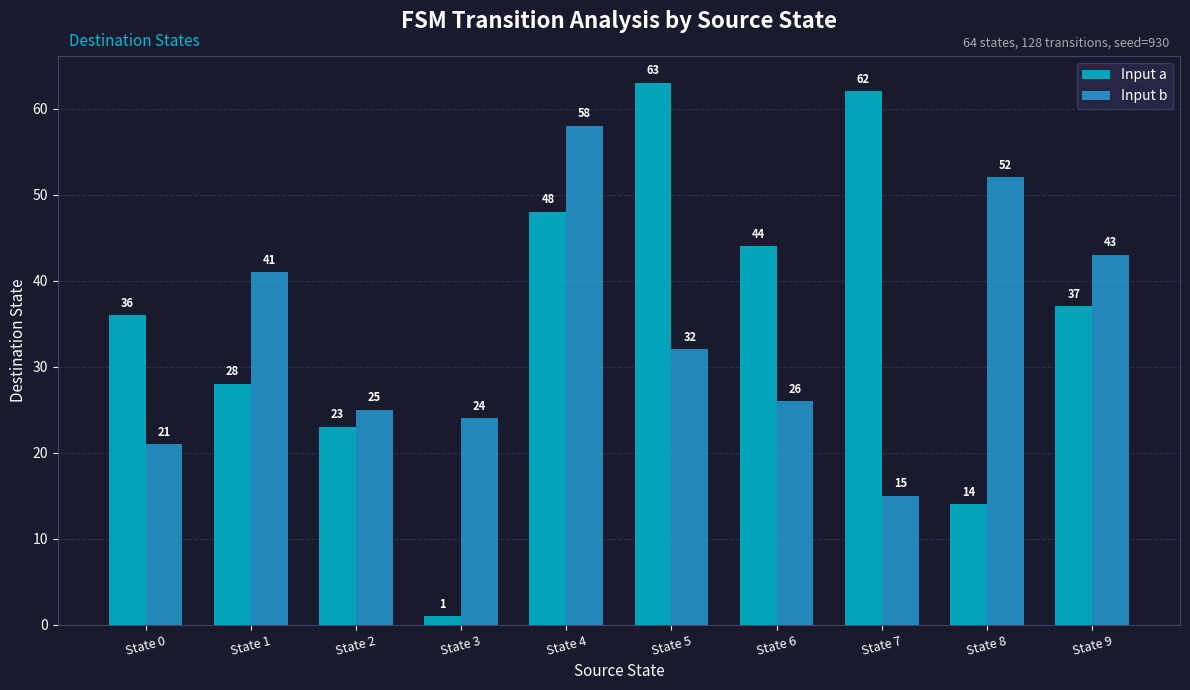

What is the total value across all series at State 0?

57